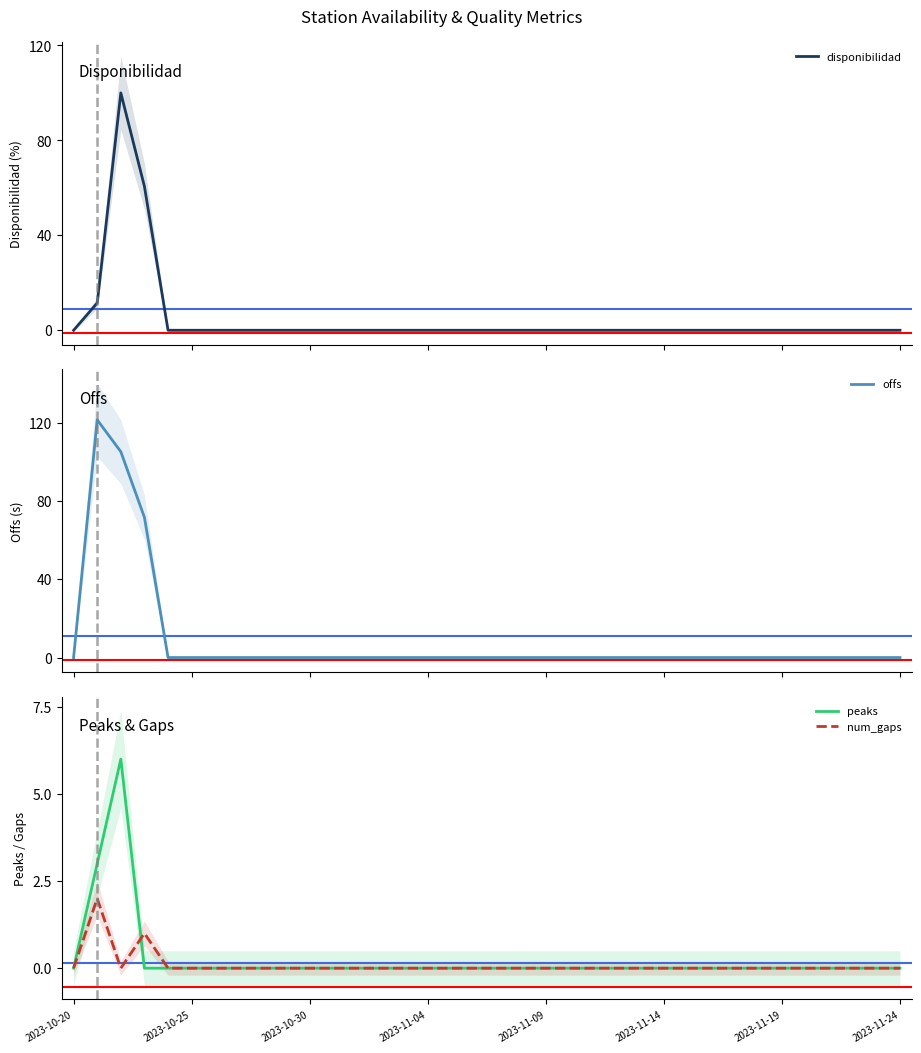

True or false: num_gaps and peaks cross at least once.

True